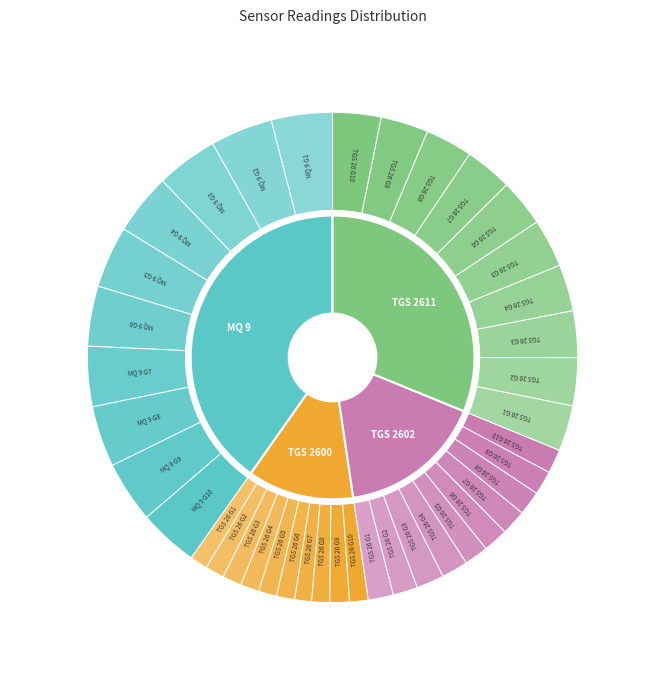

Which series has the largest range (max minus min)?

TGS 2602